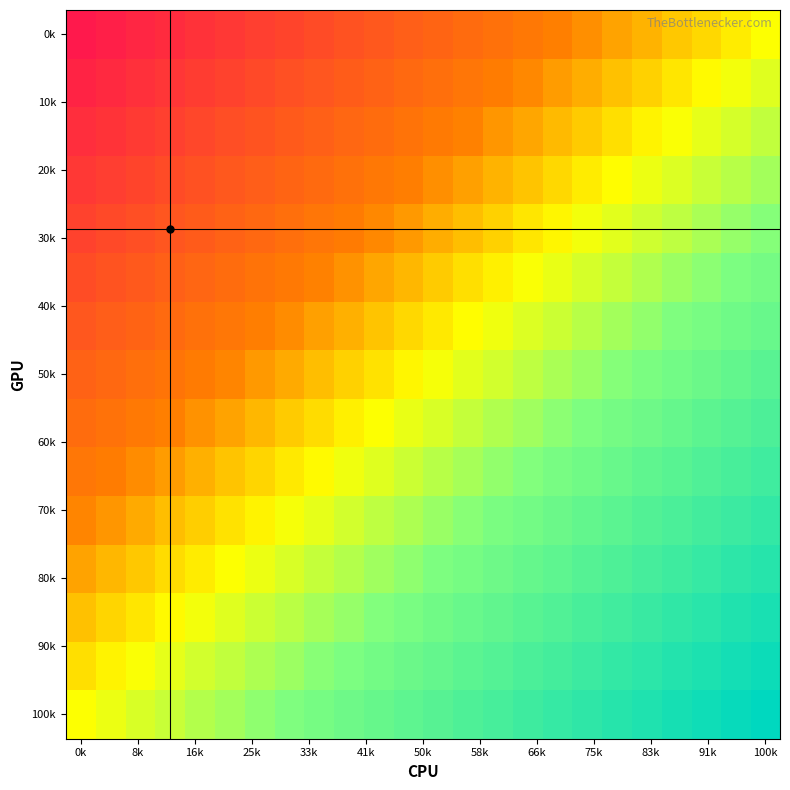

Which series has the widest spread of values?

0k